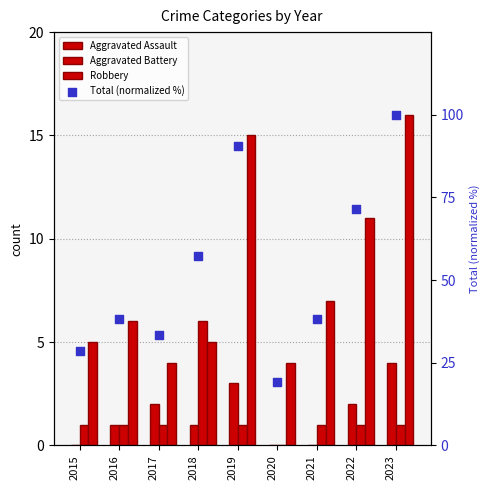

Which series has the largest total across all categories?

Total (normalized %)